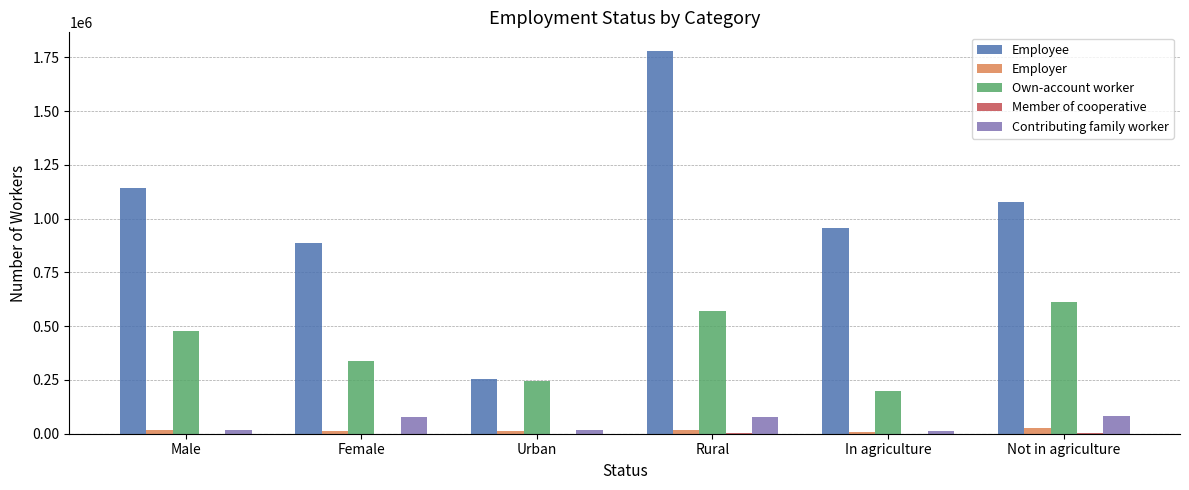

The value of Employee at In agriculture is 956776. True or false?

True